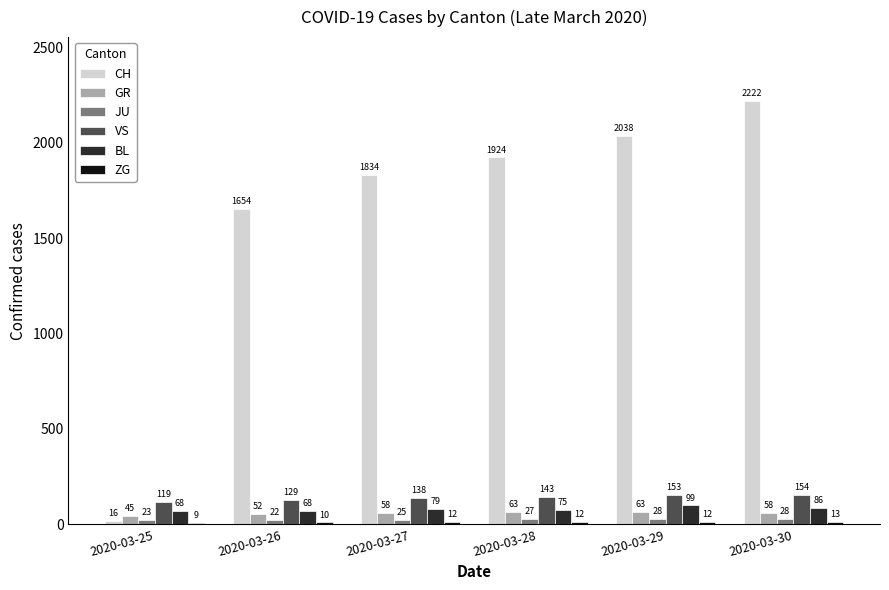

What is the value of the JU bar at the 5th from the left?

28